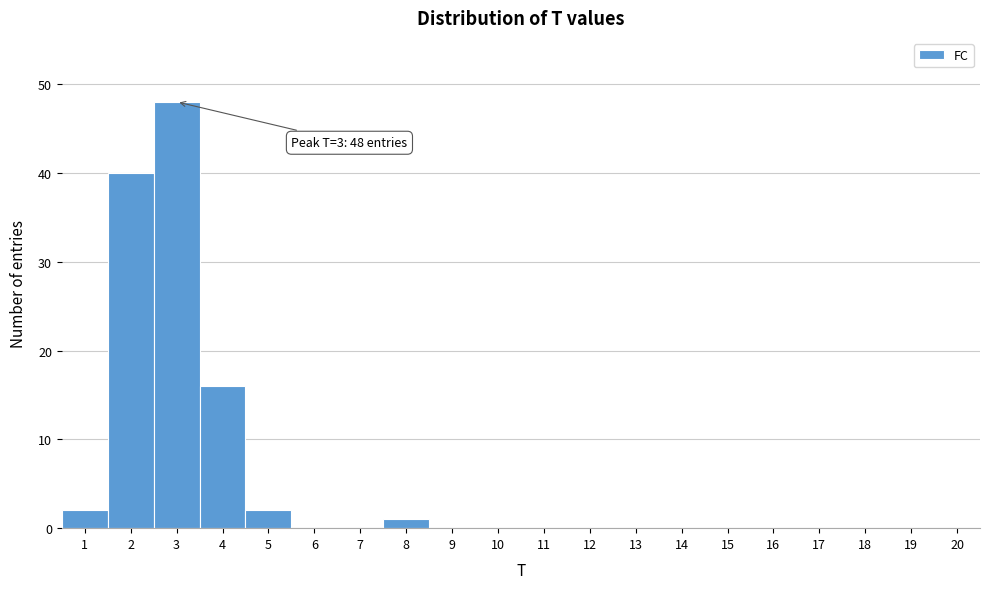

Which range on the x-axis has the tallest bar?

2.5 to 3.5